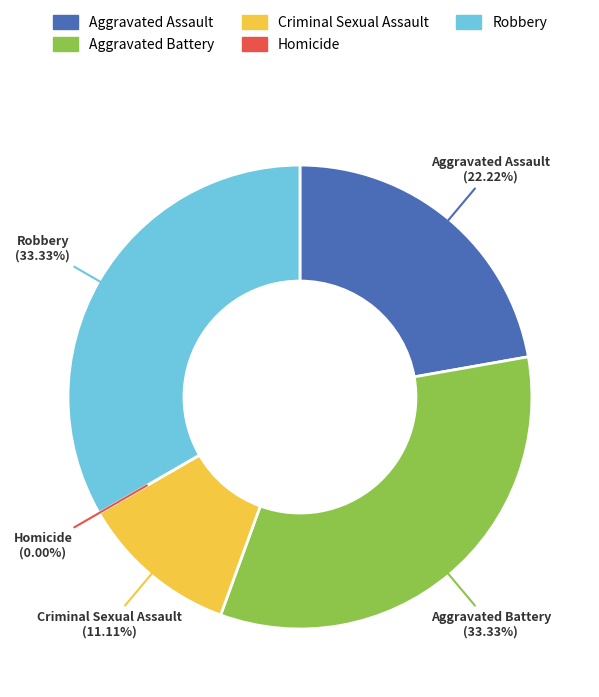

To the nearest percent, what percentage of the pie is Aggravated Battery?

33%